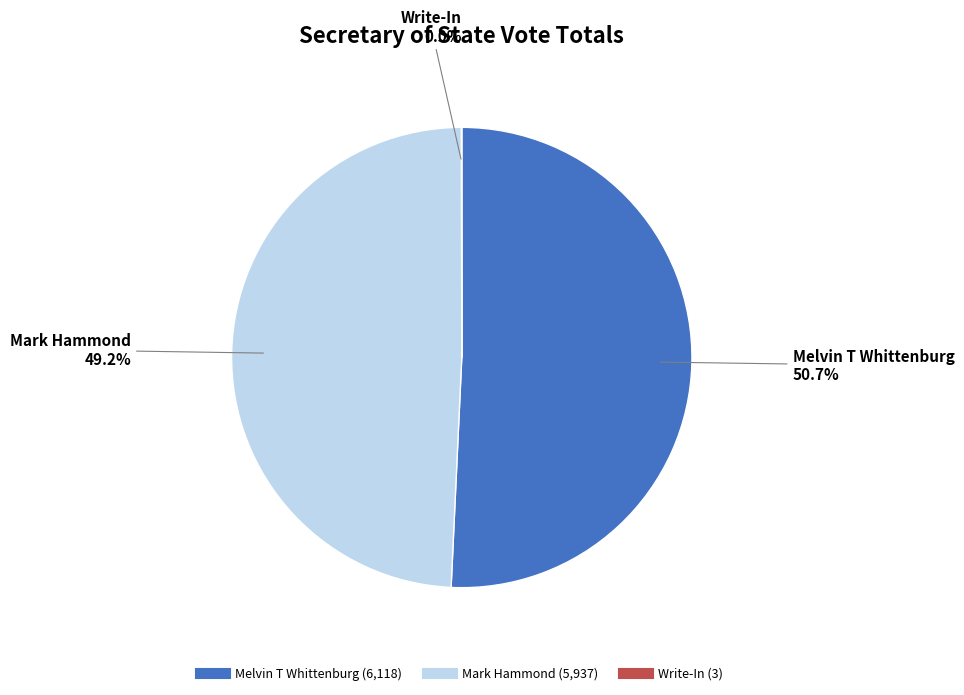

Combined, do Mark Hammond and Melvin T Whittenburg account for over 50%?

Yes